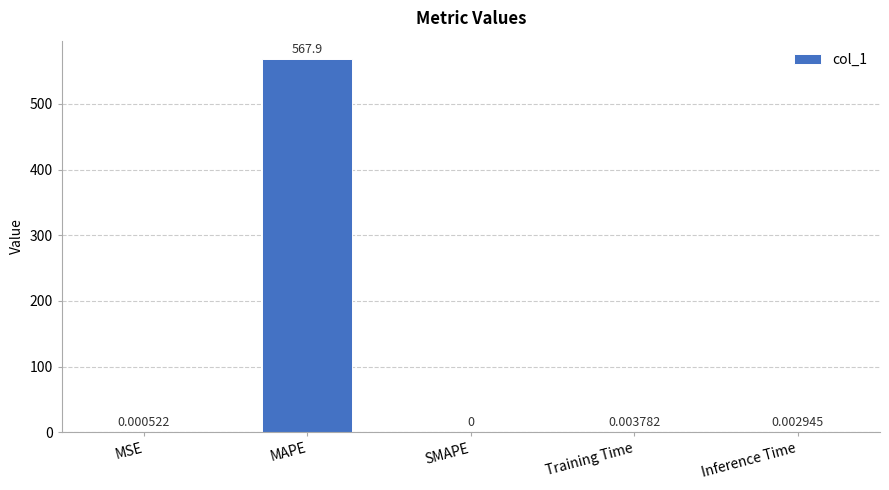

Does the chart contain stacked bars?

No